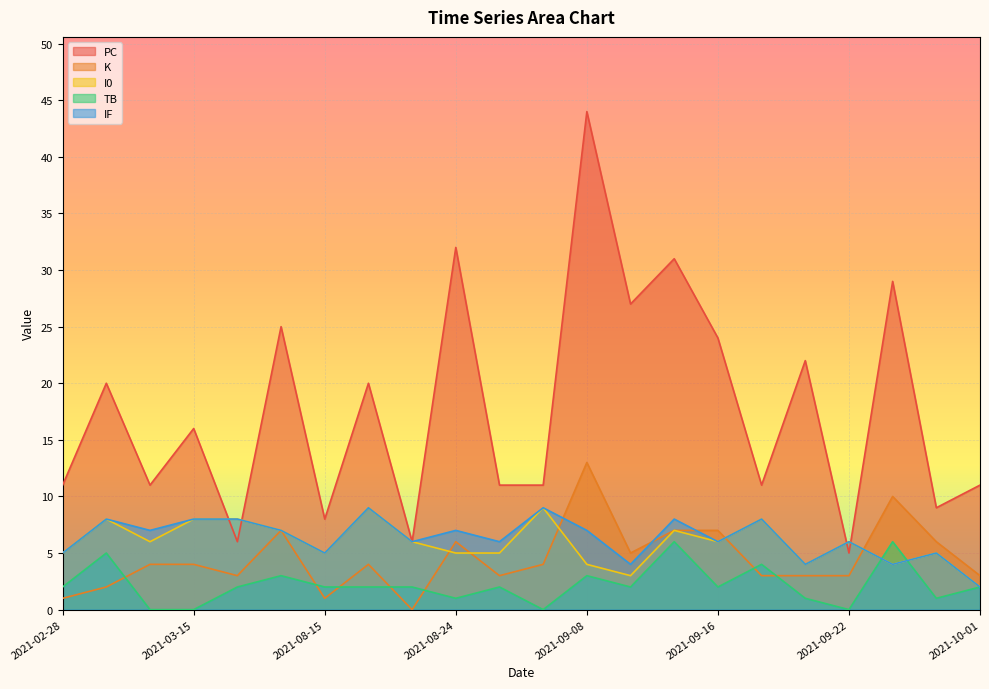

What is the total value across all series at 2021-09-12?

59